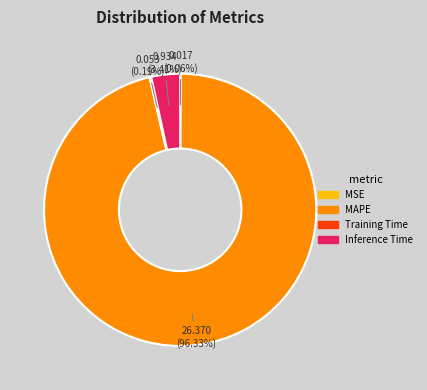

Which slice represents more than half of the pie?

MAPE